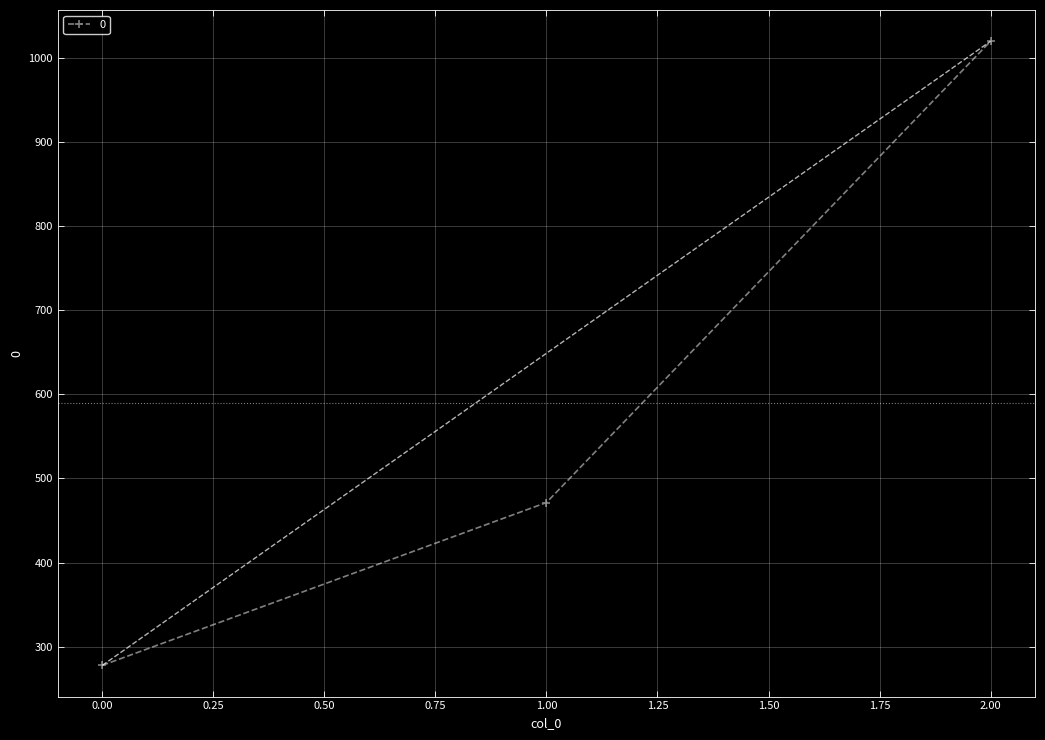

The value at 1 is 471.4. True or false?

True